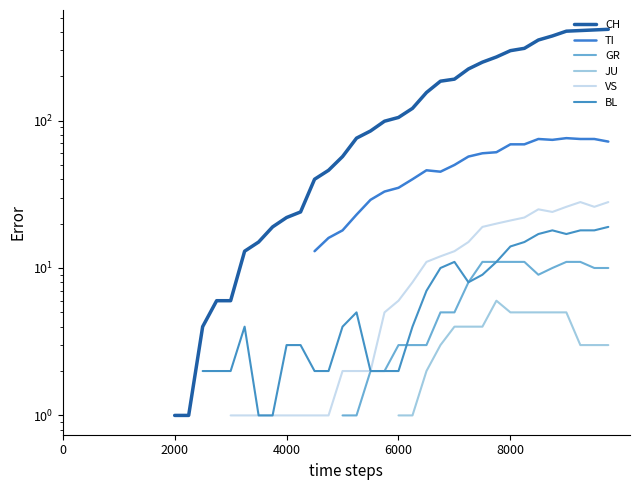

Is the value of VS at 10 greater than the value of TI at 16?

No